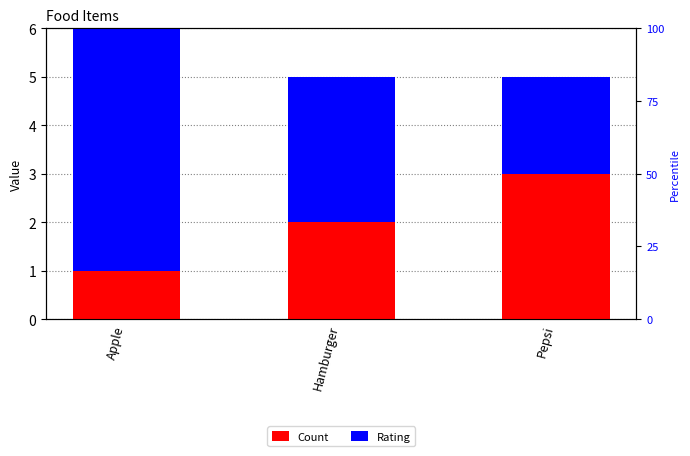

Which series has the widest spread of values?

Rating